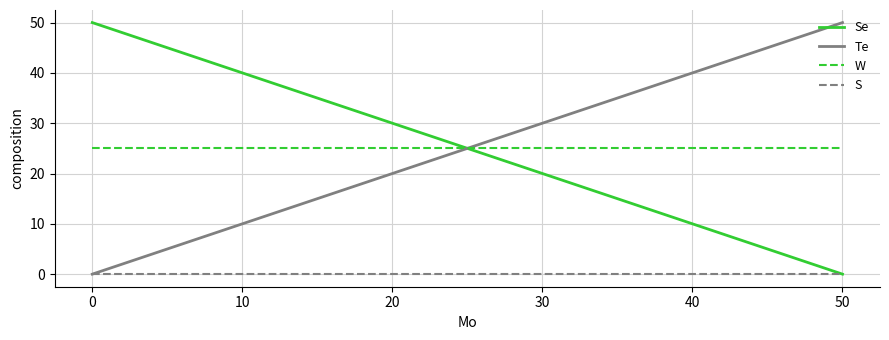

True or false: W and S intersect in this chart.

False